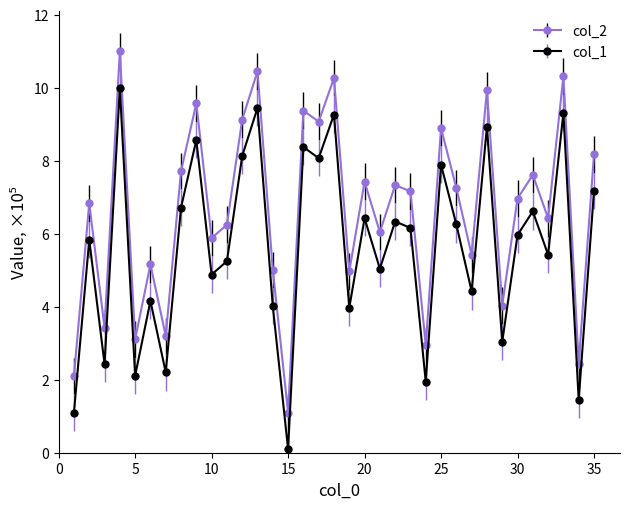

What is the value of the col_2 point at the 4th from the left?

11.0